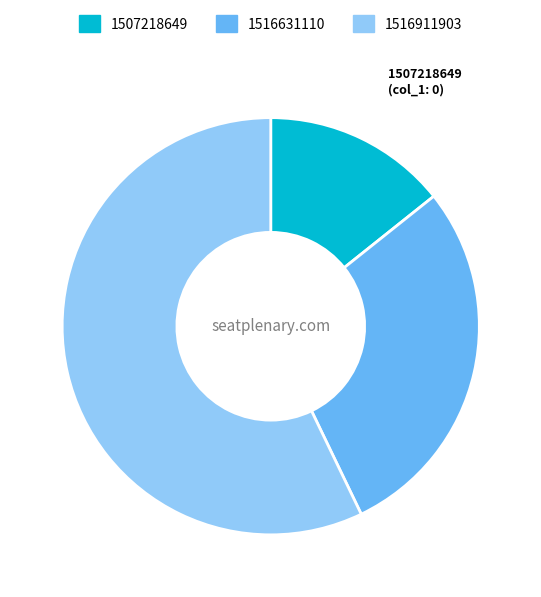

How many segments does this pie chart have?

3